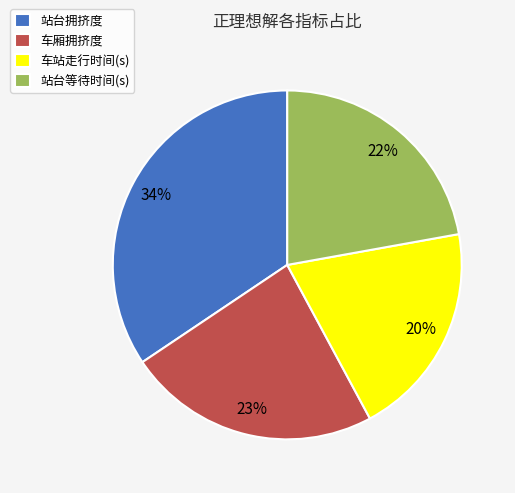

Does 站台拥挤度 account for over 50% of the chart?

No